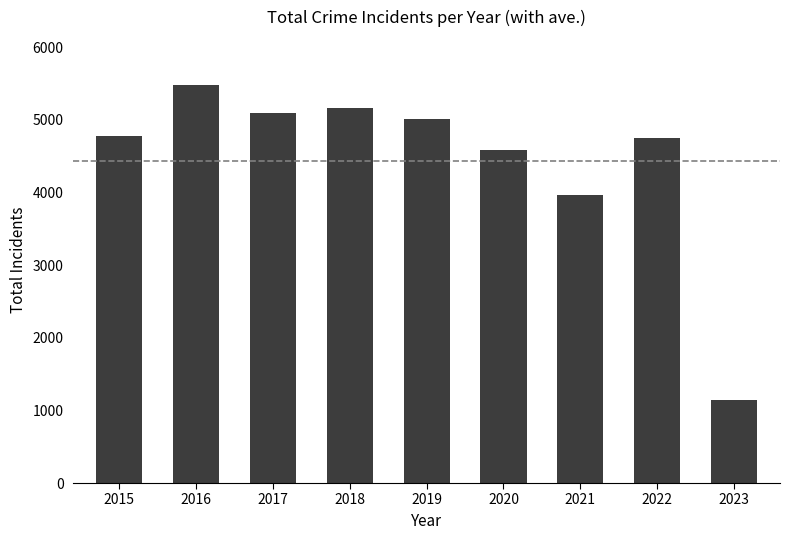

Where is the data nearest to the value 3310?

2021